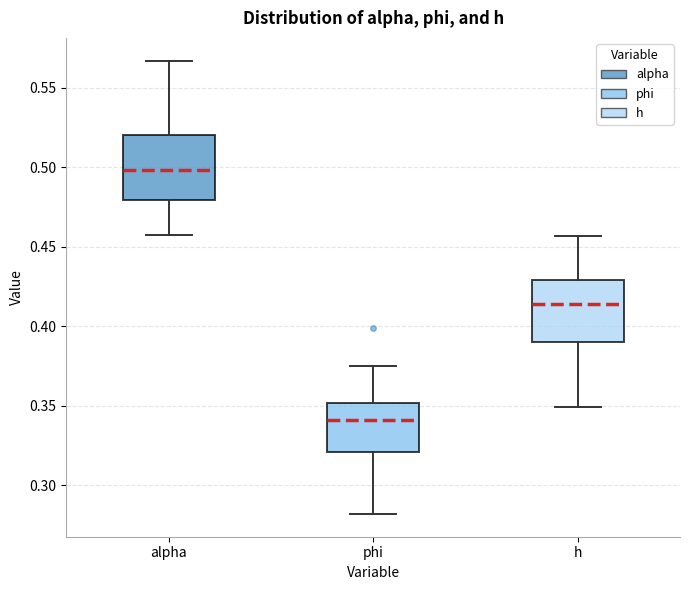

Reading left to right, read every box against the y-axis: the position of its median line, the range the box covers, and the ends of its whiskers. The values are not printed on the chart, so give them approximately, as read against the axis.

alpha: median 0.500, box 0.480 to 0.520, whiskers 0.460 to 0.565
phi: median 0.340, box 0.320 to 0.350, whiskers 0.280 to 0.375
h: median 0.415, box 0.390 to 0.430, whiskers 0.350 to 0.455